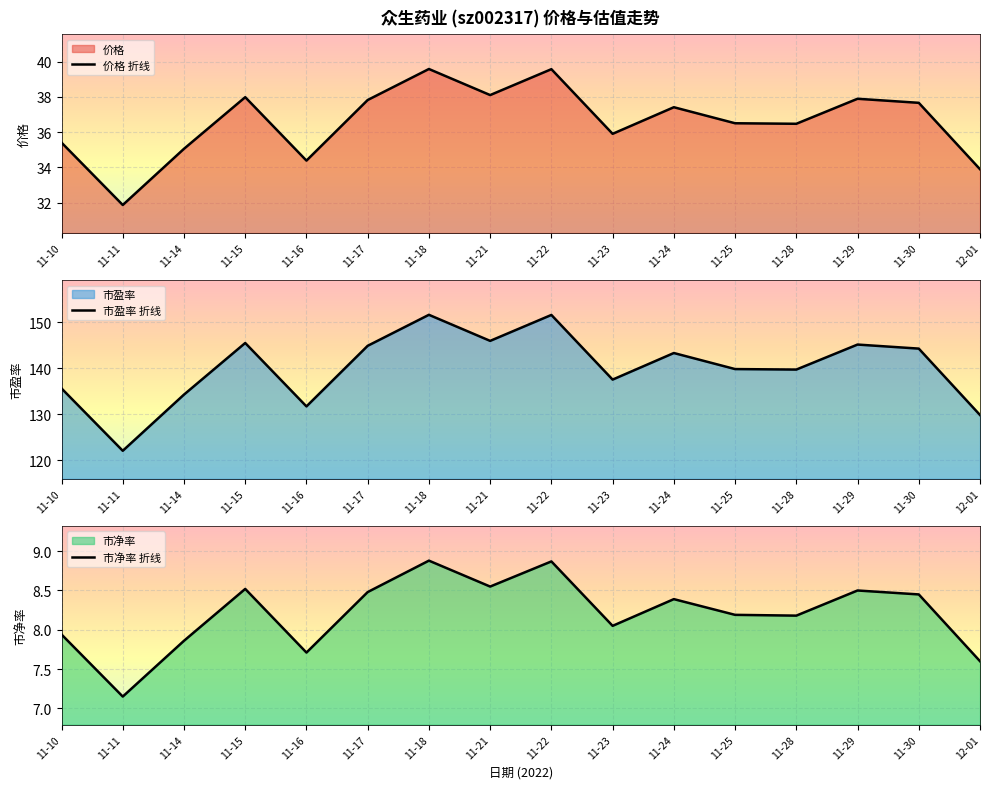

True or false: 市净率 折线 and 市盈率 折线 cross at least once.

False